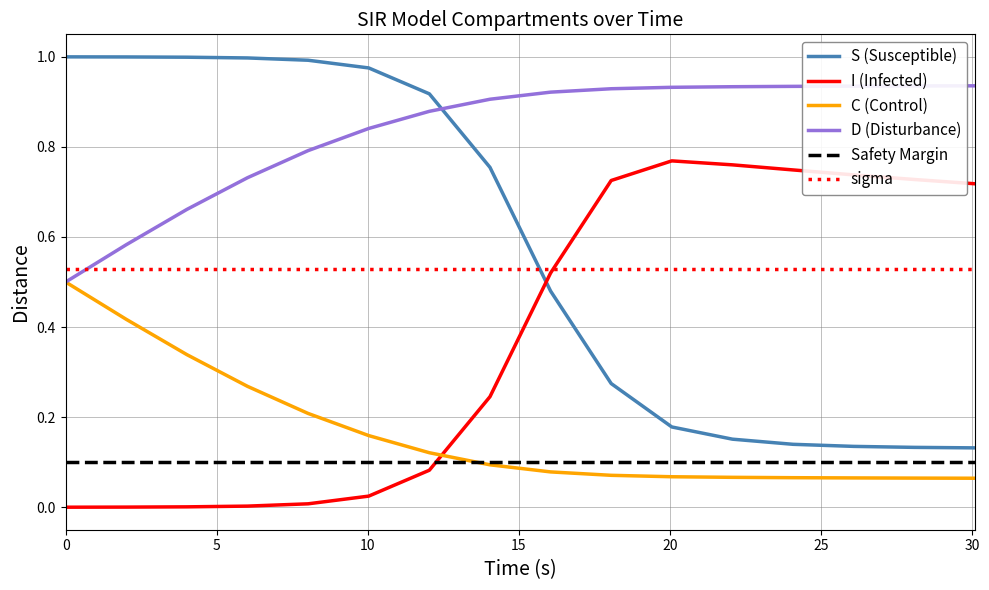

Which series ends up on top after the final intersection of S (Susceptible) and I (Infected)?

I (Infected)